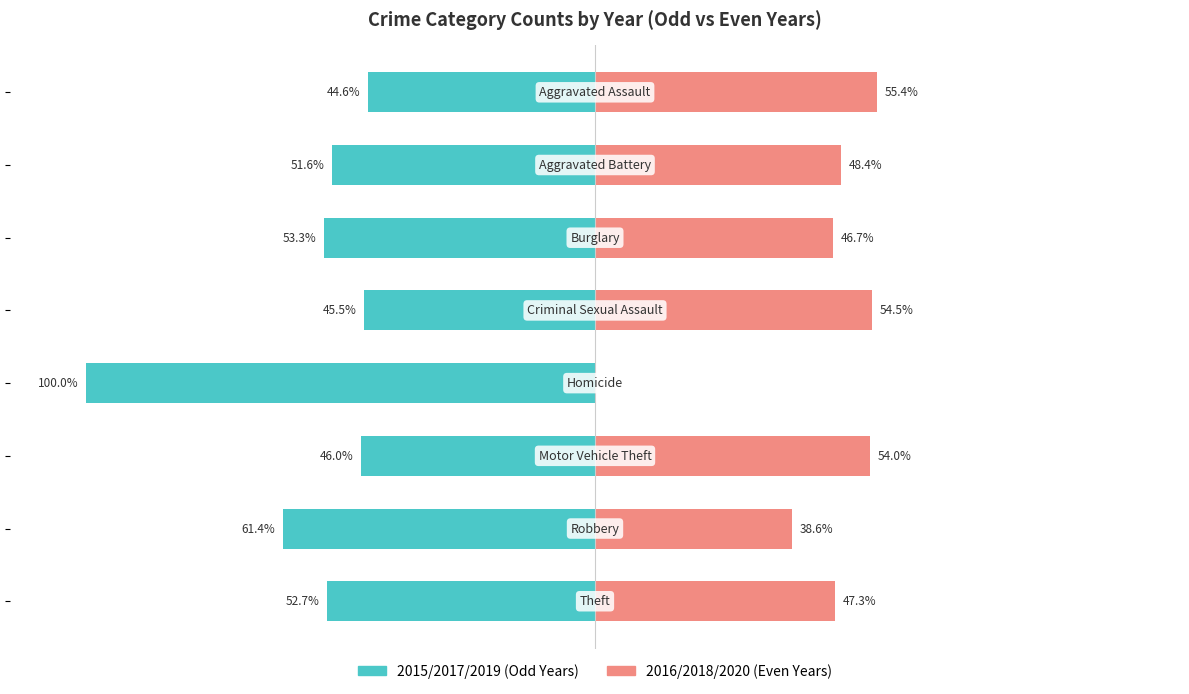

What is the spread (max minus min) of values at 100?

100.0